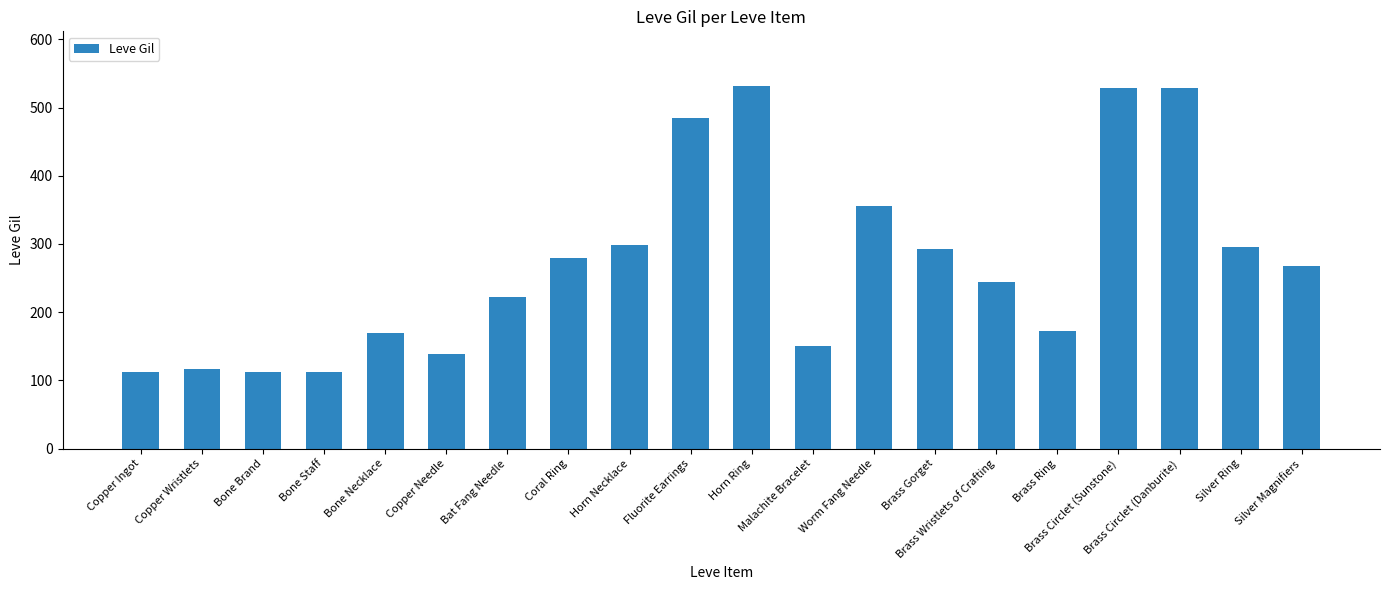

What is the value of the 2nd bar from the left?

116